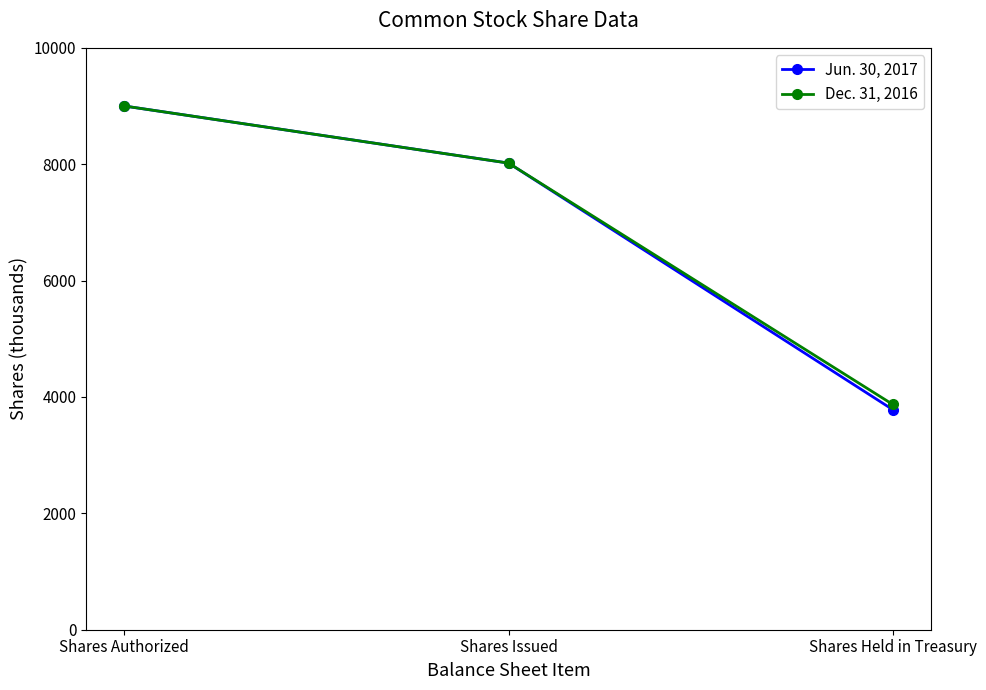

What is the sum of the Dec. 31, 2016 values at Shares Issued and Shares Authorized?

17019